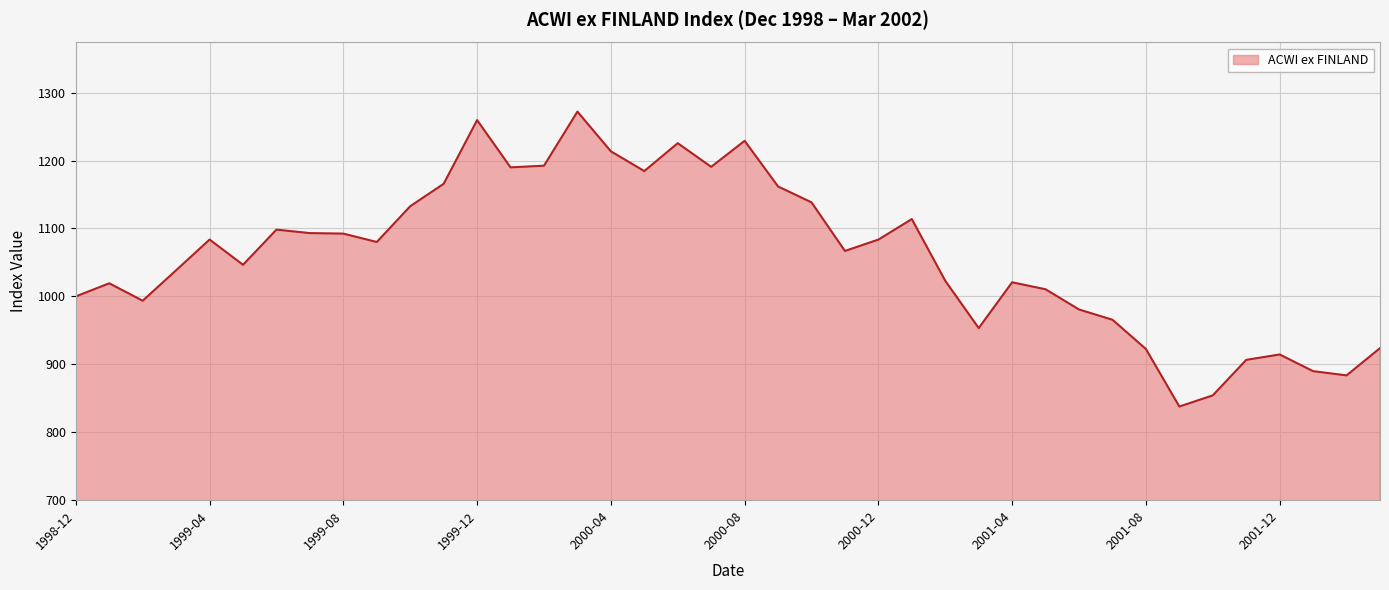

What is the minimum value shown in the chart?

837.9